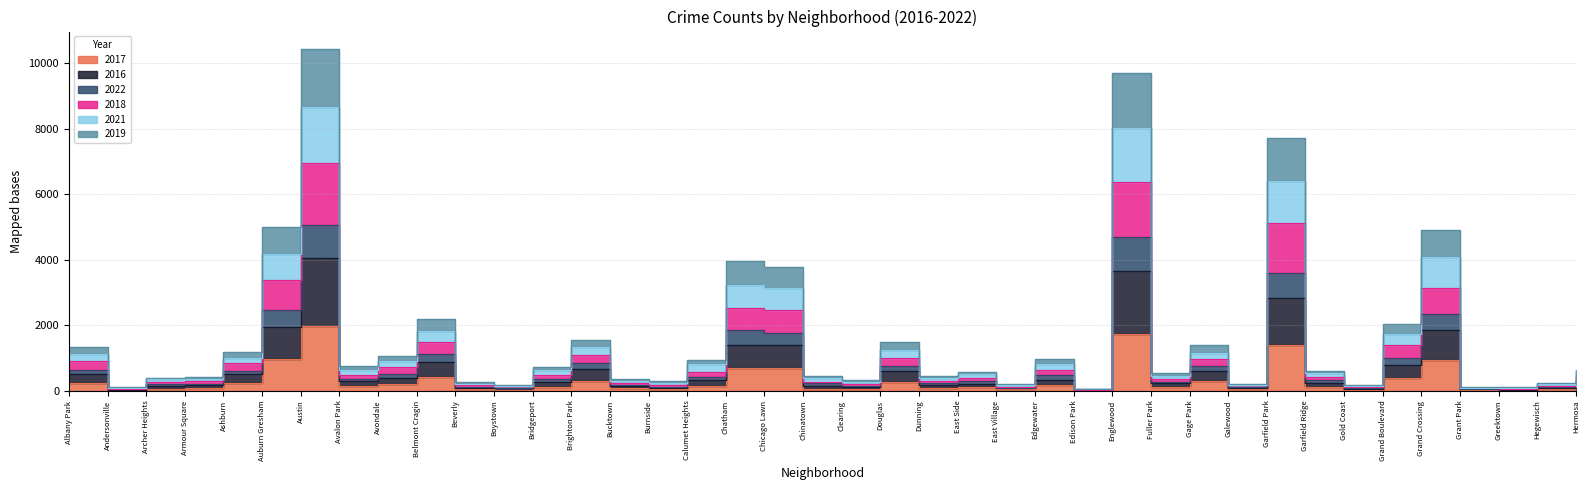

True or false: 2021 has more than 2 interior local peaks.

True